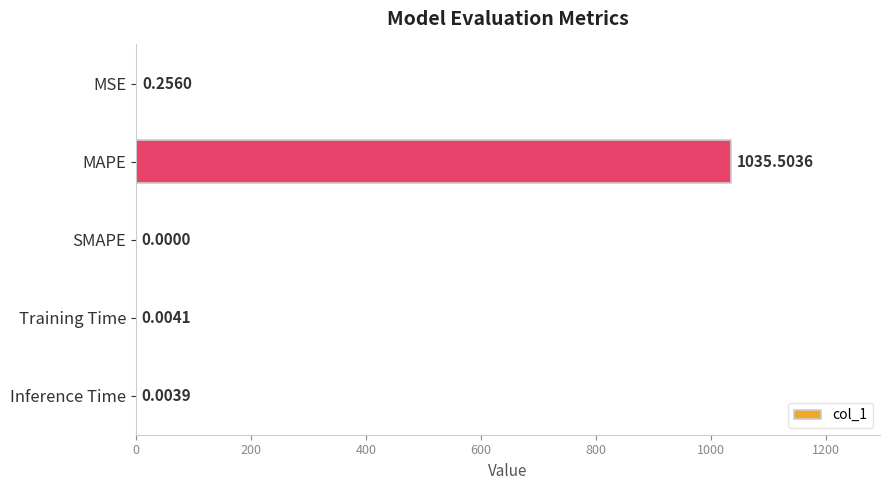

At which label is the value closest to 517?

MSE